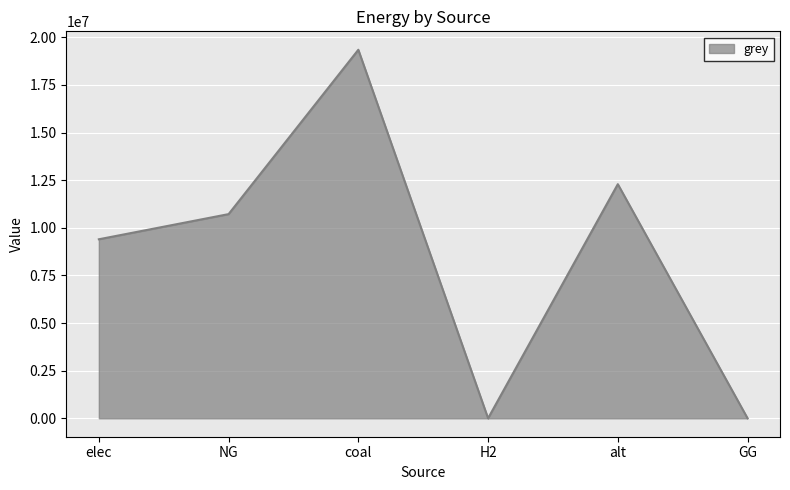

How many interior local peaks (higher than both neighbors) does the data have?

2